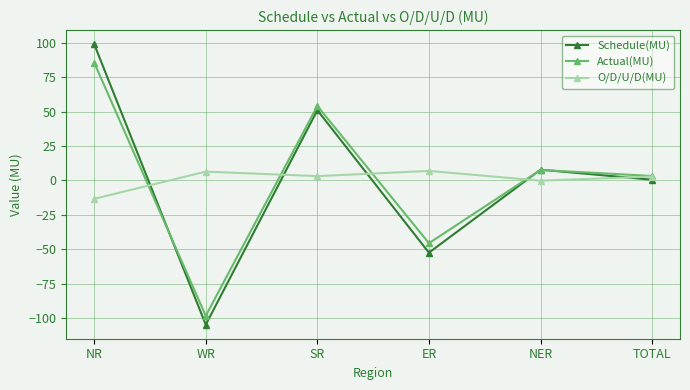

What is the lowest value of the O/D/U/D(MU) series?

-13.4